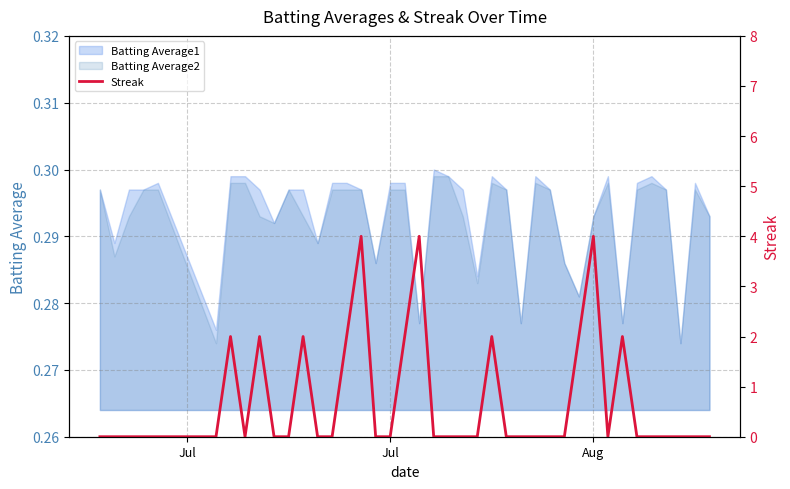

How many interior local peaks (higher than both neighbors) does the data have?

8